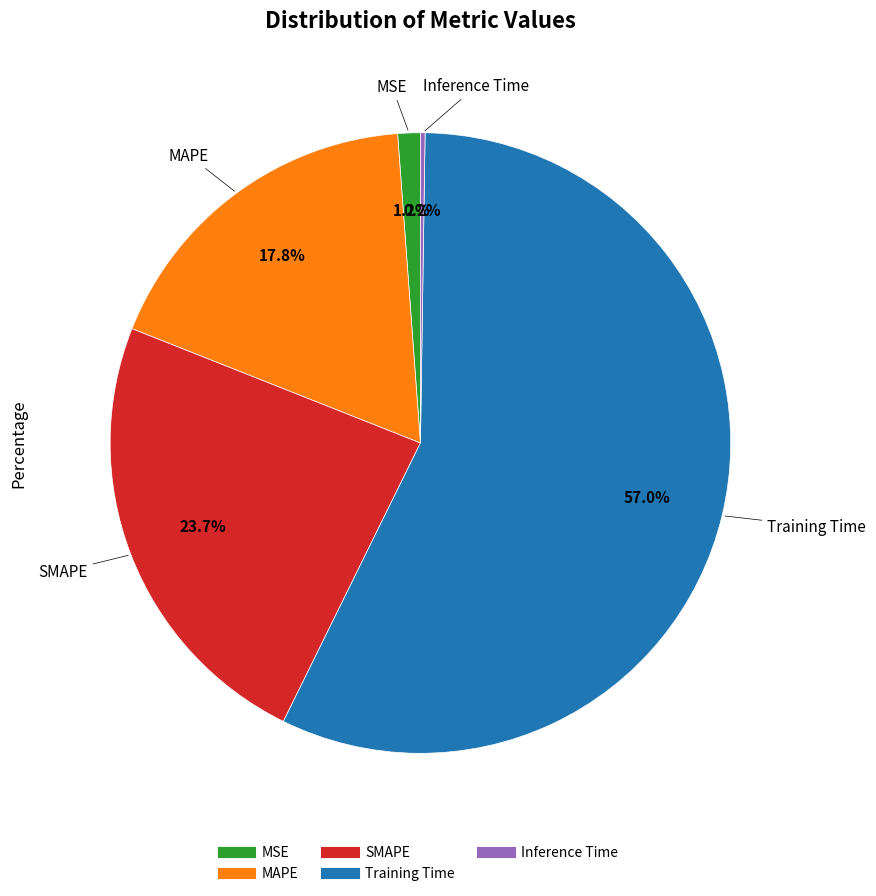

What is the majority slice?

Training Time